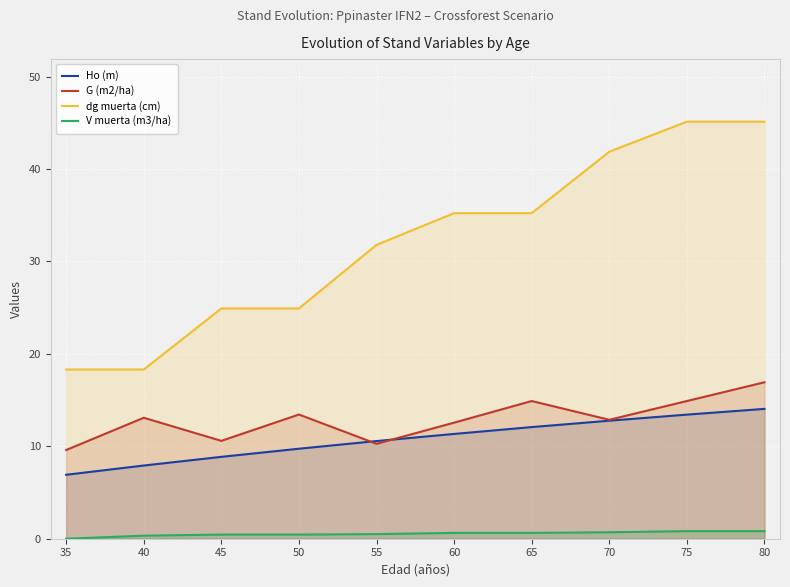

The G (m2/ha) series shows 10.3 at 55. True or false?

True